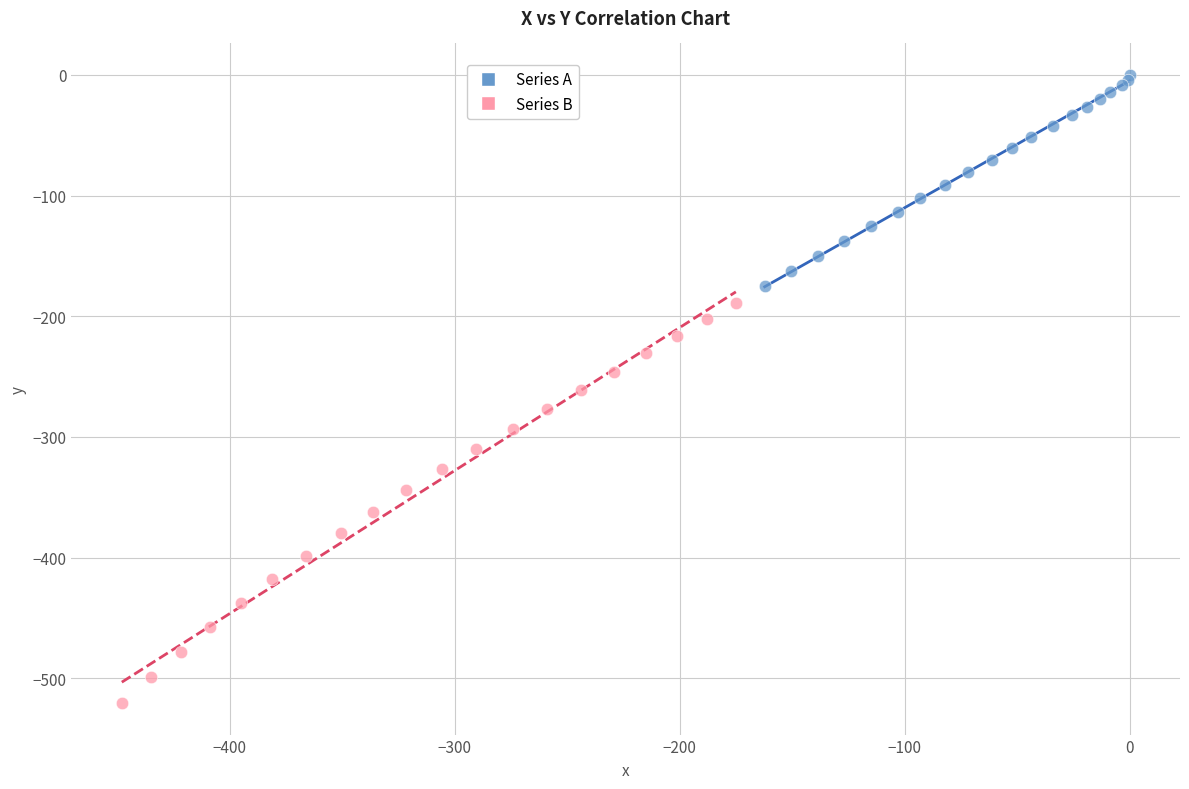

Which series reaches the maximum Y coordinate?

Series A